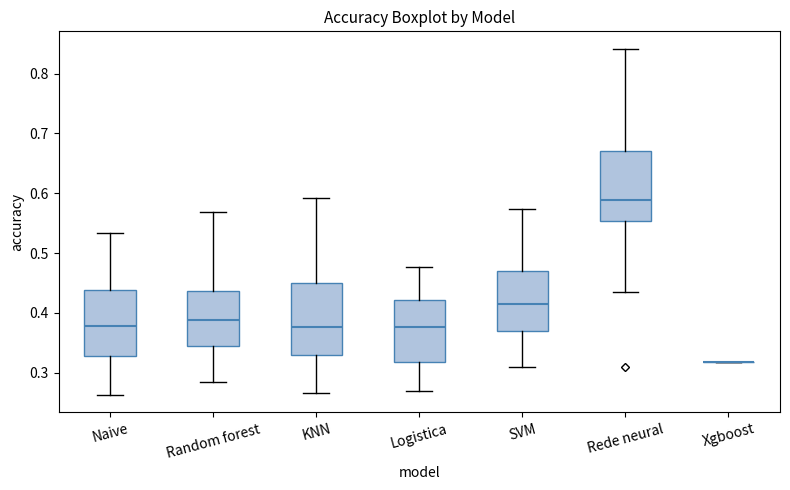

Reading left to right, transcribe this box plot: for each box, give where its median line is, the range the box spans, and where its two whiskers end, as read against the y-axis. The values are not printed on the chart, so give them approximately, as read against the axis.

Naive: median 0.38, box 0.33 to 0.44, whiskers 0.26 to 0.53
Random forest: median 0.39, box 0.34 to 0.44, whiskers 0.29 to 0.57
KNN: median 0.38, box 0.33 to 0.45, whiskers 0.27 to 0.59
Logistica: median 0.38, box 0.32 to 0.42, whiskers 0.27 to 0.48
SVM: median 0.42, box 0.37 to 0.47, whiskers 0.31 to 0.57
Rede neural: median 0.59, box 0.55 to 0.67, whiskers 0.43 to 0.84
Xgboost: box collapsed to a line at 0.32, whiskers 0.32 to 0.32